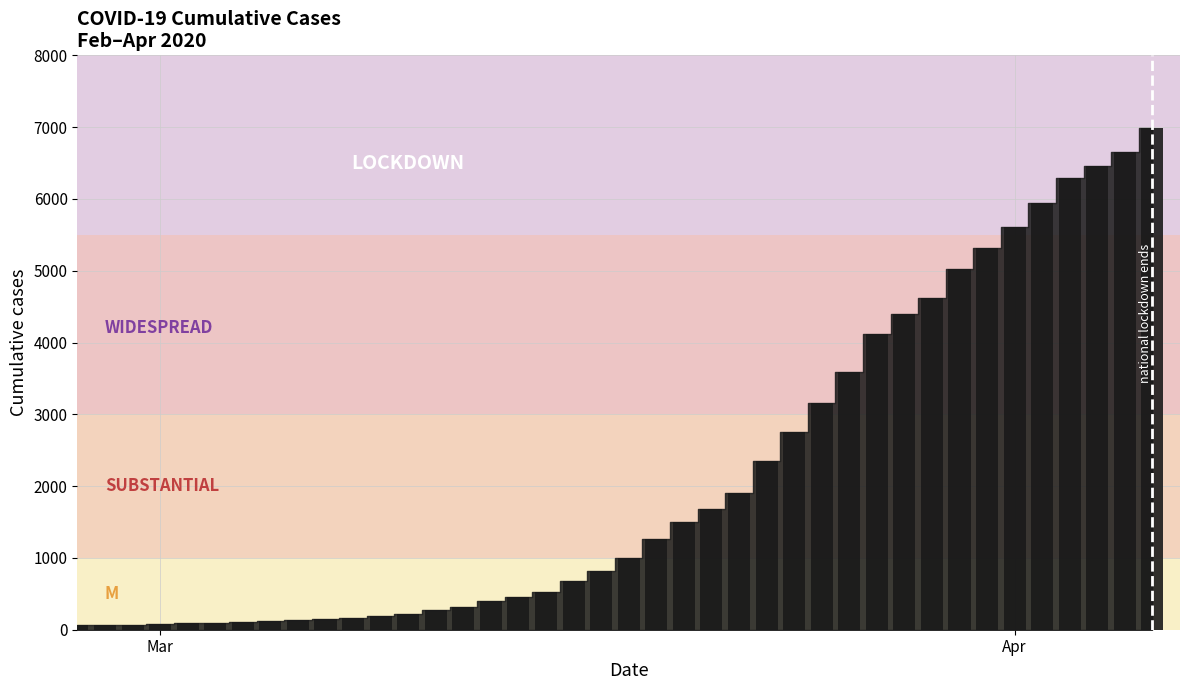

What is the greatest value displayed?

6994